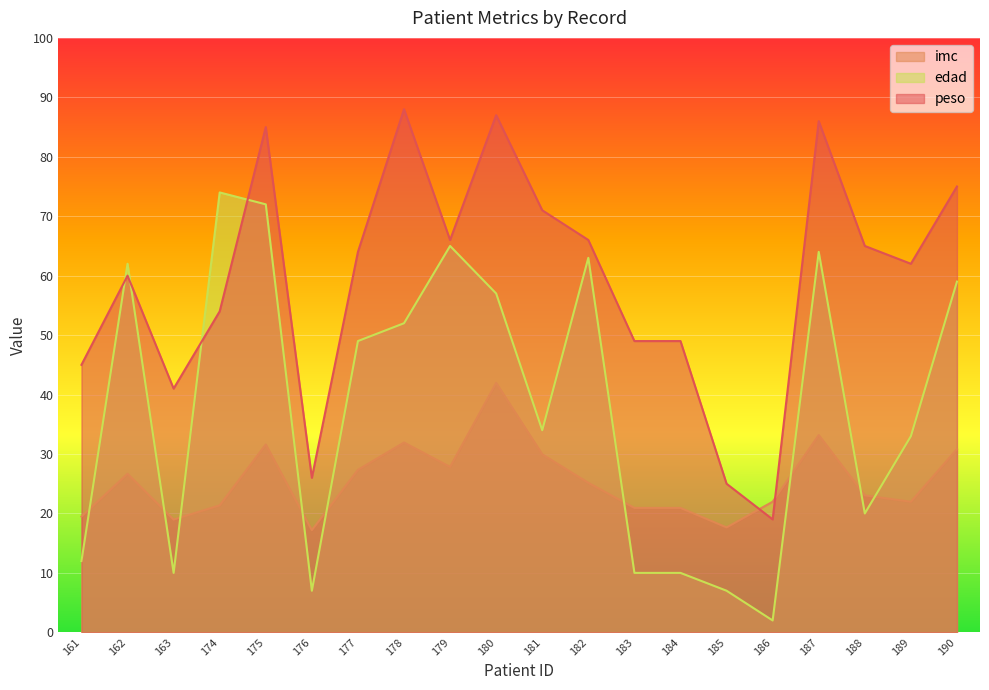

How many intersections are there between peso and edad?

4